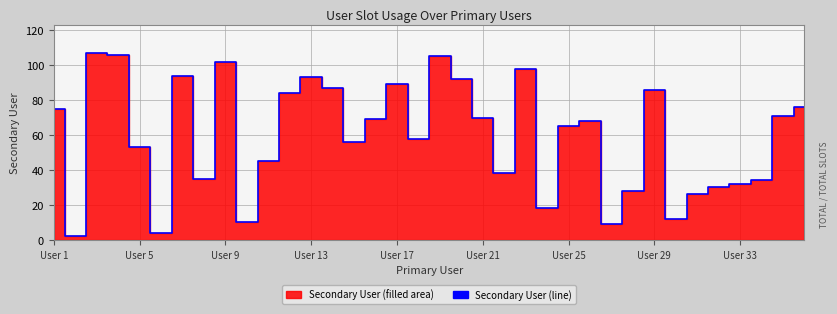

How many data points are less than 68?

18